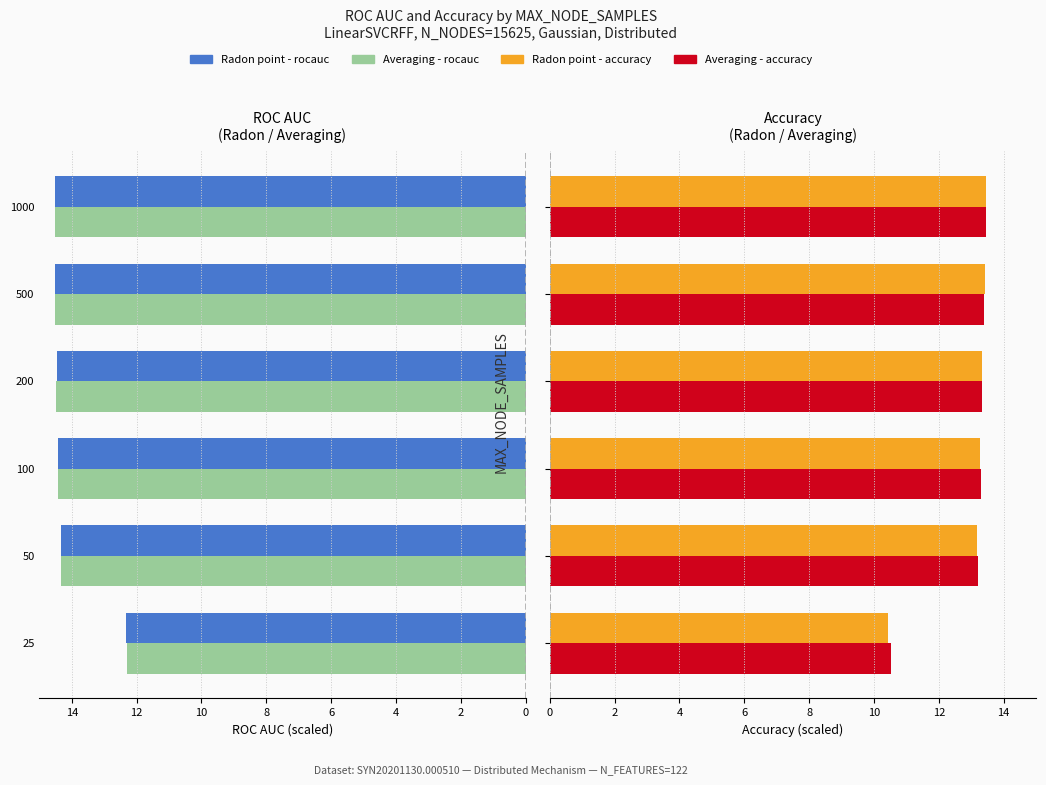

Which series changed the most between 50 and 200?

Radon point - accuracy